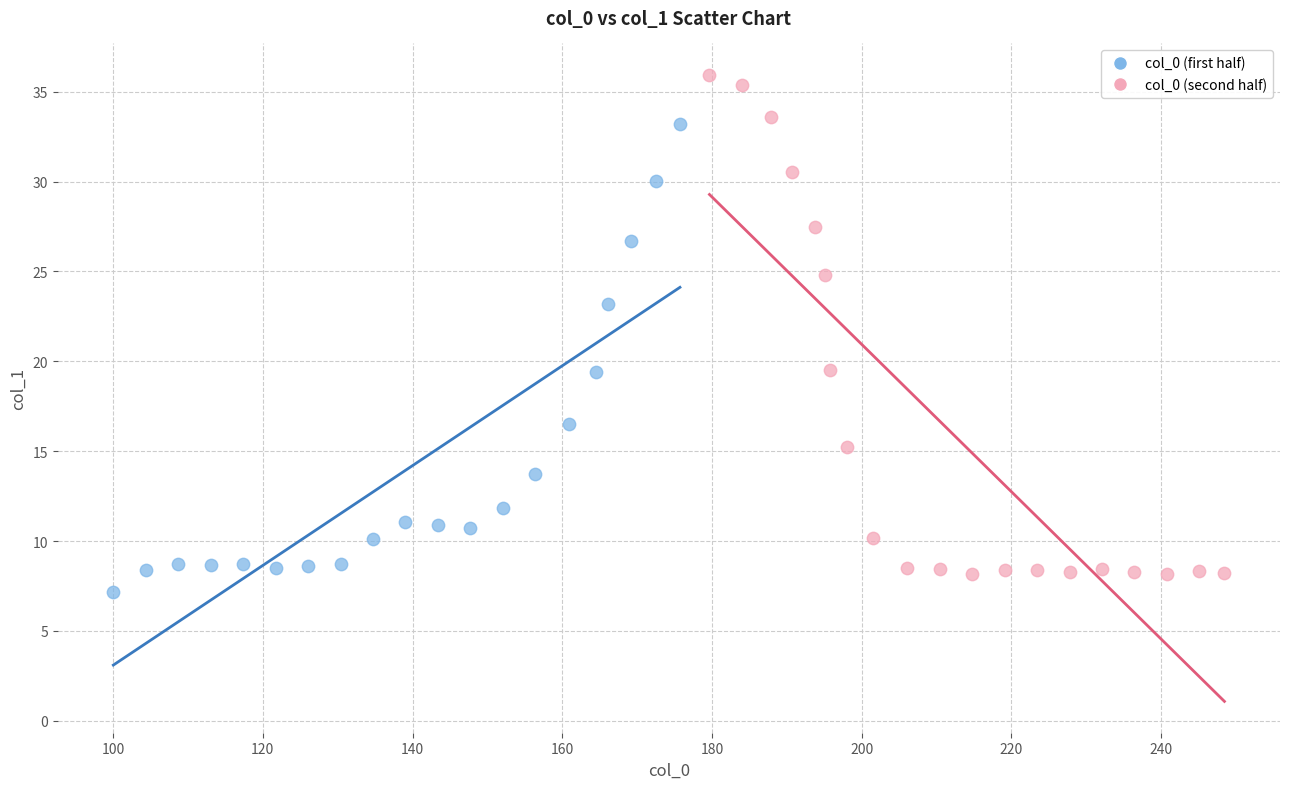

Which series has the largest Y range (max minus min)?

col_0 (second half)